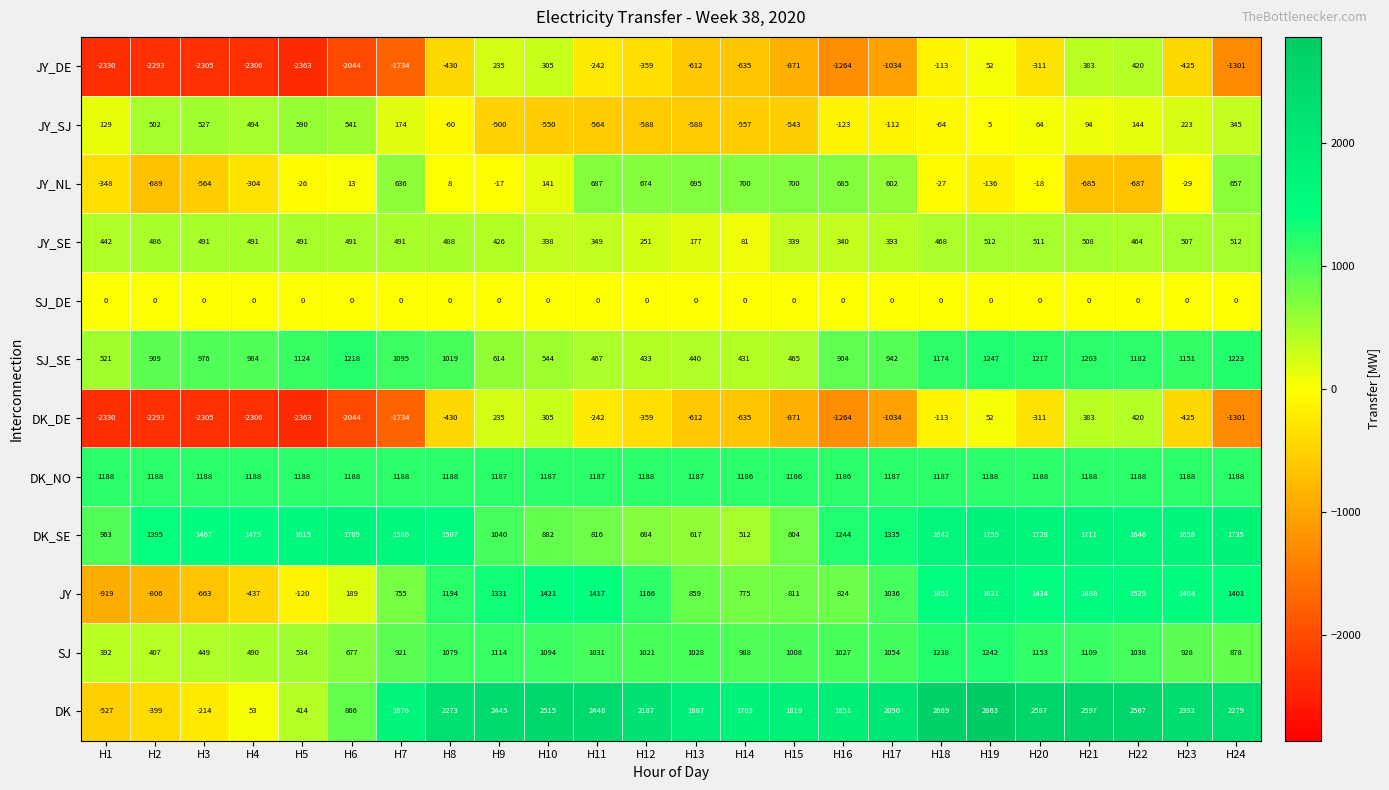

The DK_DE series shows -1343 at H1. True or false?

False